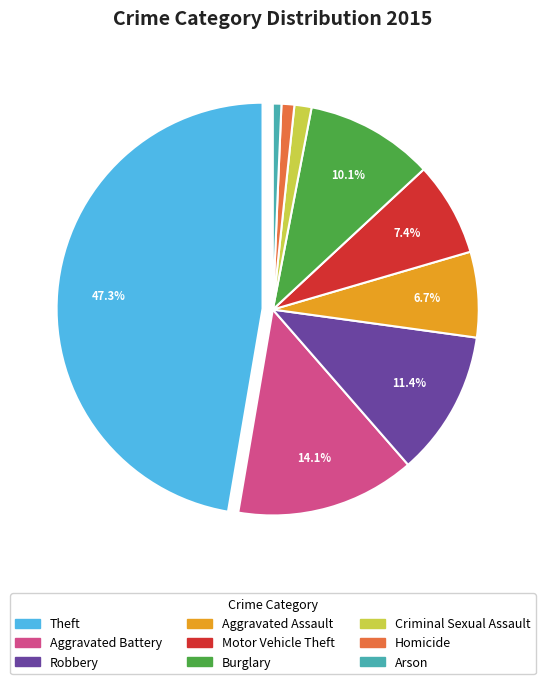

Is the sum of Arson and Aggravated Assault greater than half?

No